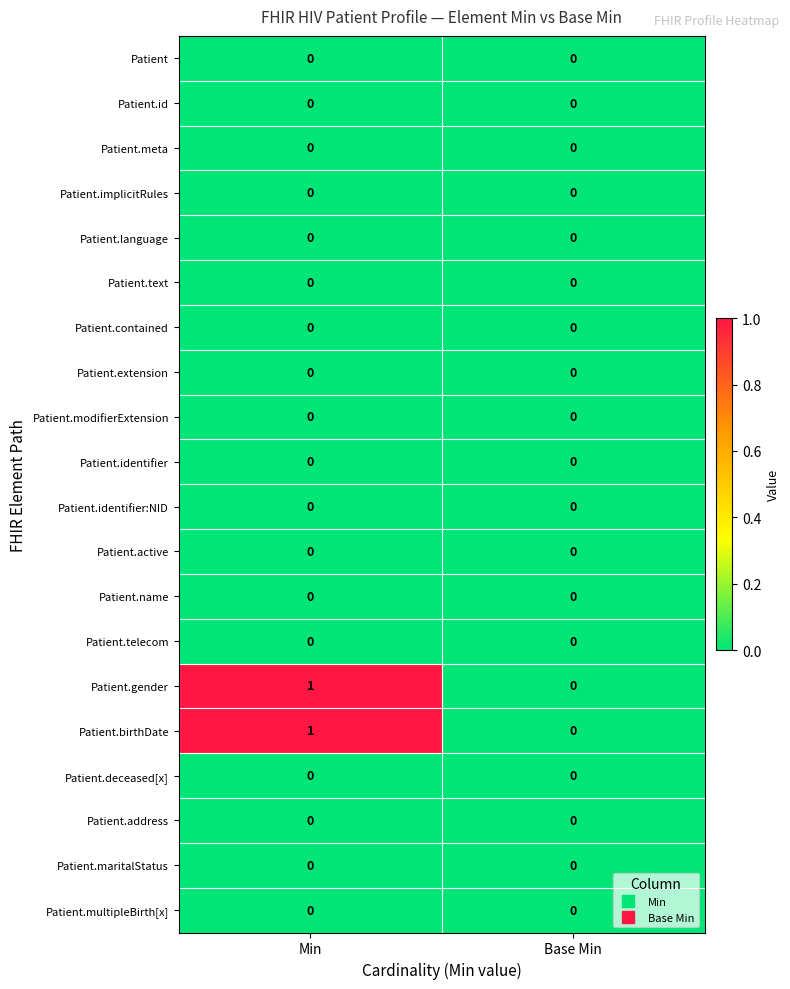

At which category is the sum across all series the highest?

Min